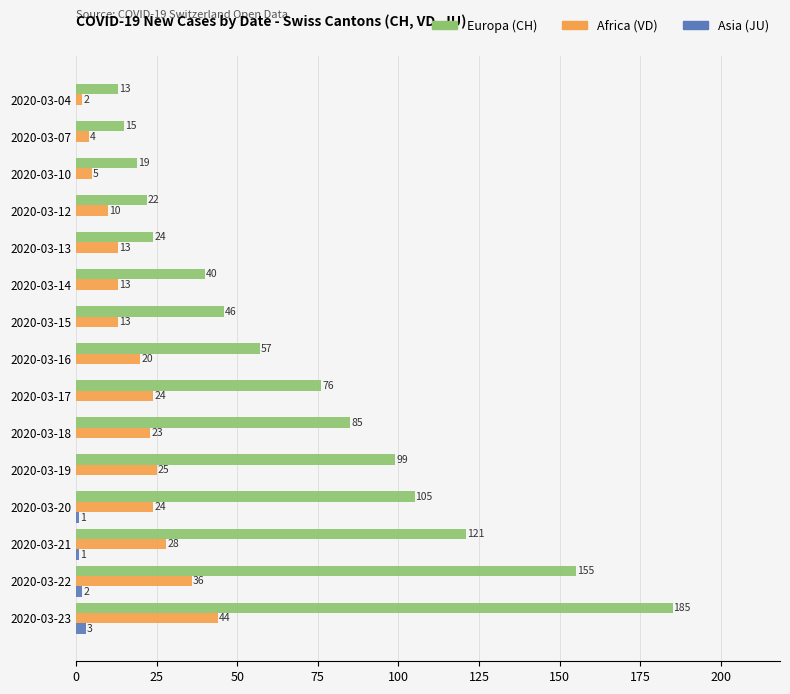

Which series changed the most between 2020-03-21 and 2020-03-23?

Europa (CH)